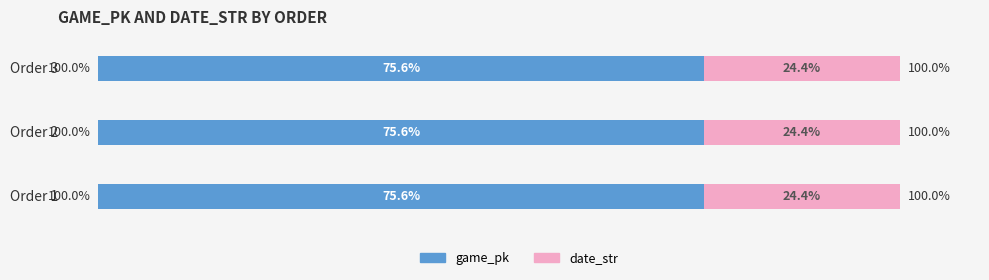

What are all the series names shown in the legend?

game_pk, date_str